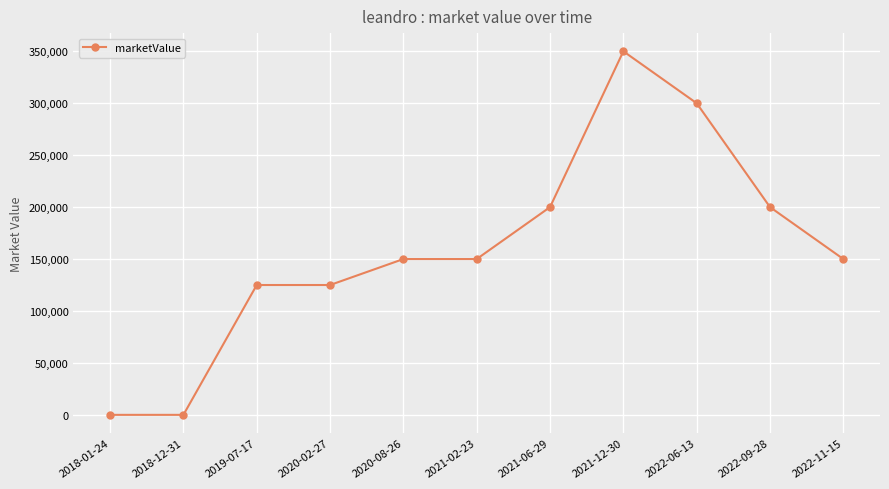

What is the sum of all values?

1750000